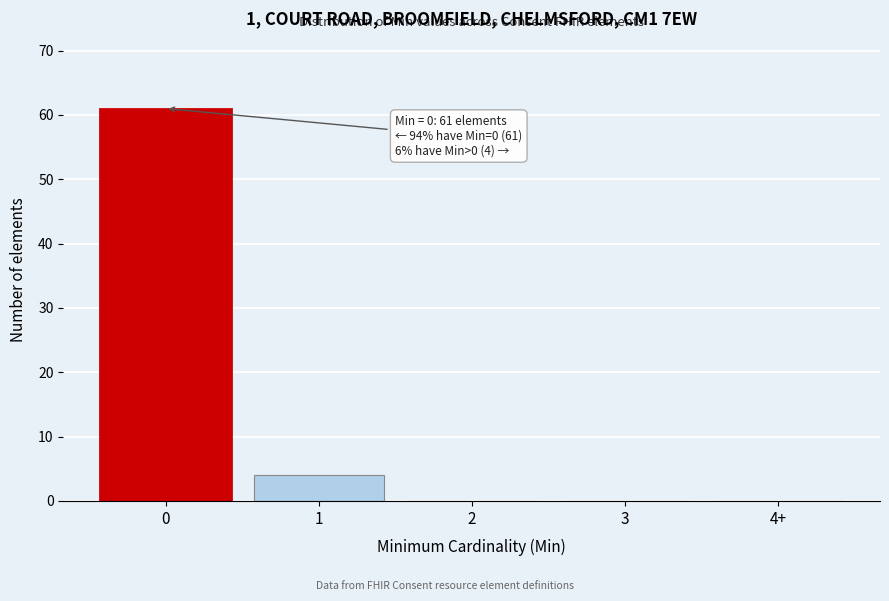

Reading left to right, list all the values displayed in this chart.

0=61	1=4	2=0	3=0	4+=0